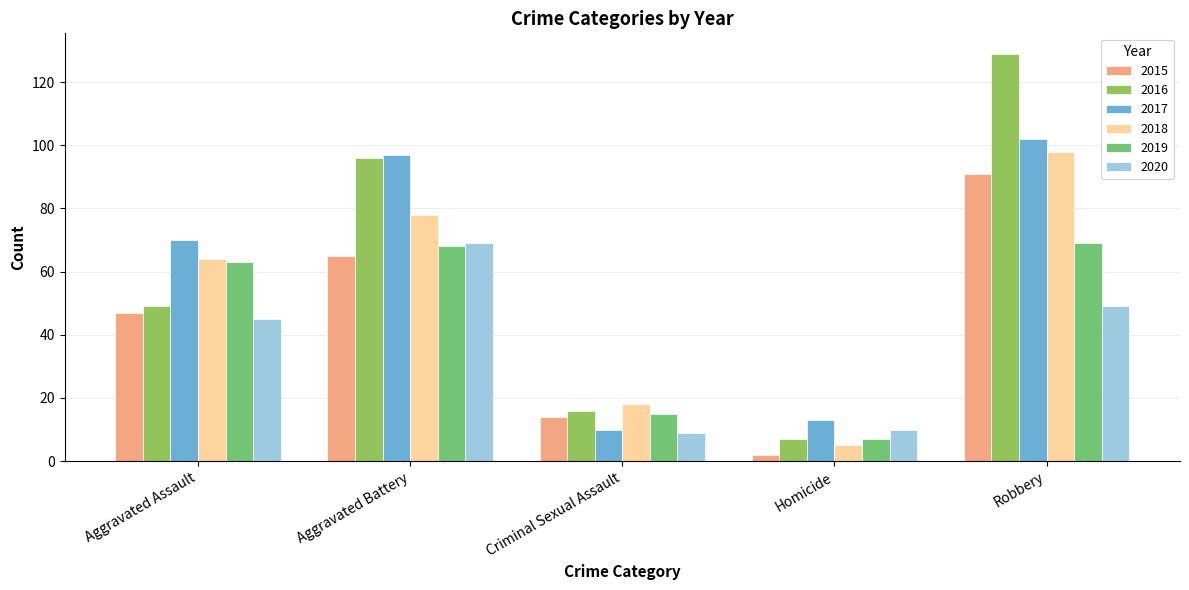

What is the label of the 1st bar from the left?

Aggravated Assault